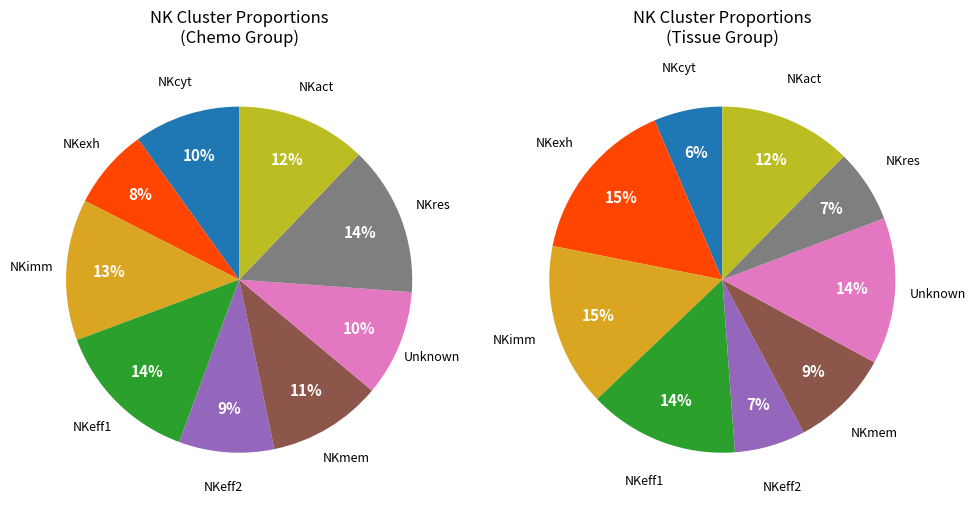

Is it true that Unknown is 27% of the pie?

False